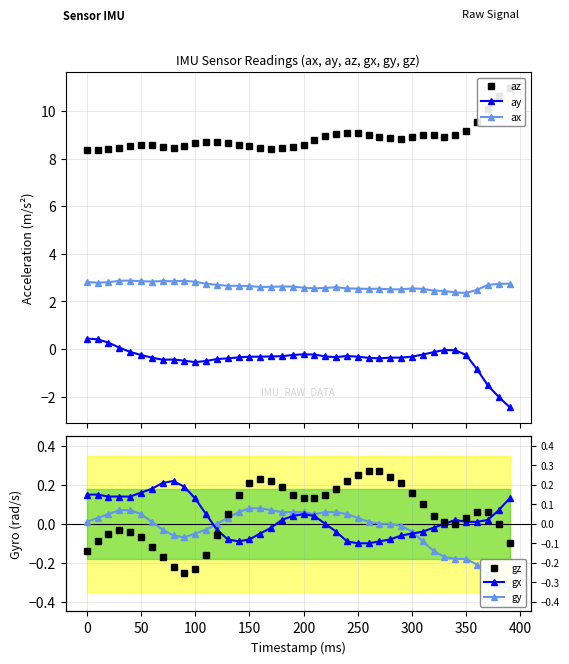

True or false: ay has more than 1 points higher than both neighbors.

True